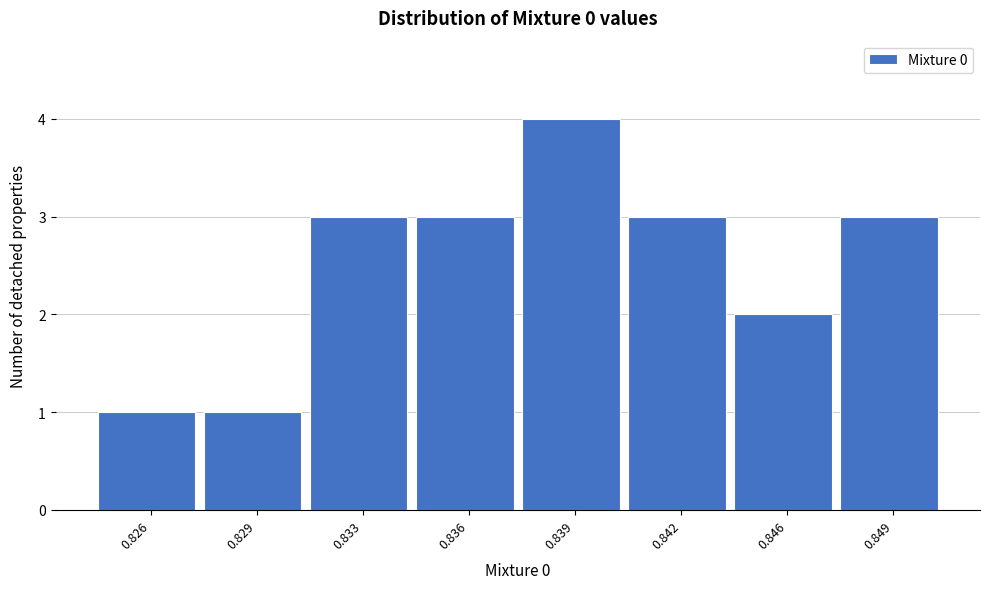

Reading left to right, what are all the values shown in this chart?

1	1	3	3	4	3	2	3